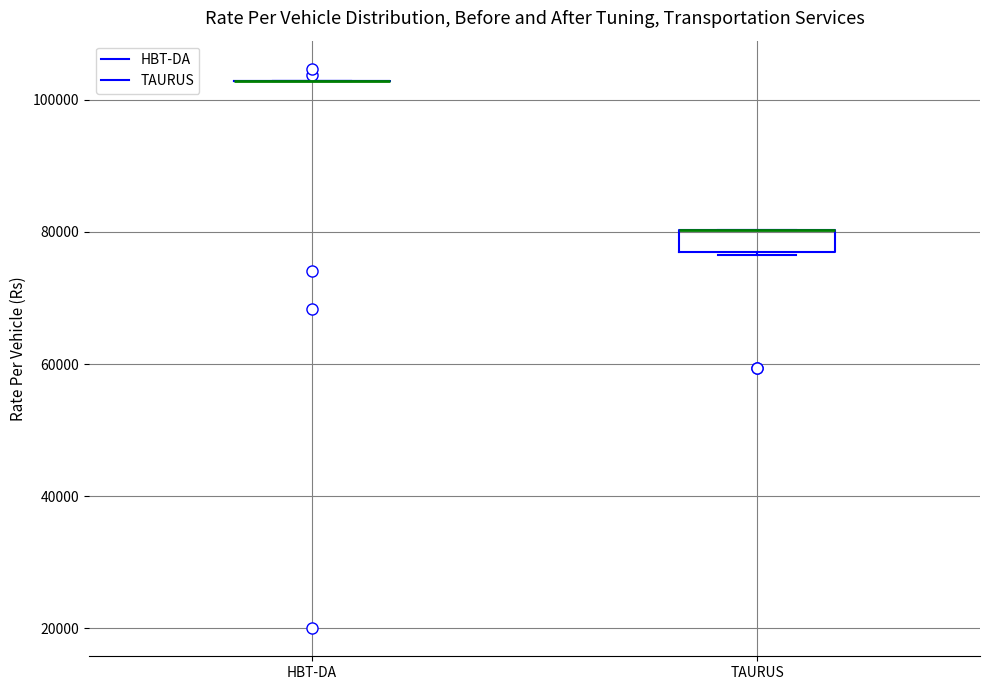

Comparing the boxes themselves (not the whiskers), which one is the tallest?

TAURUS